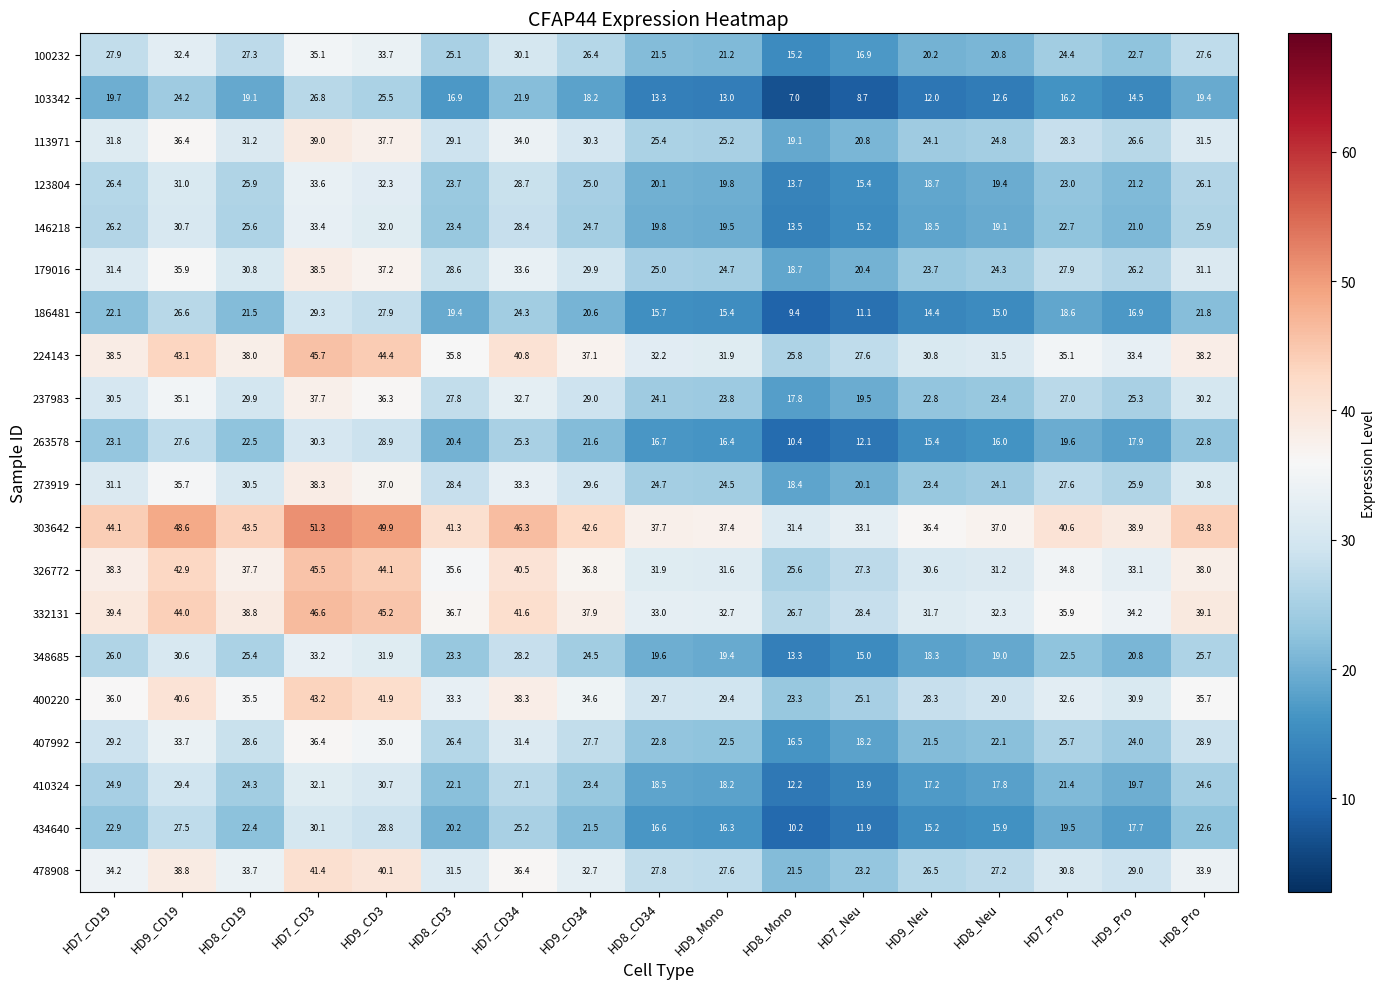

The value of 303642 at HD7_Neu is 50.8. True or false?

False